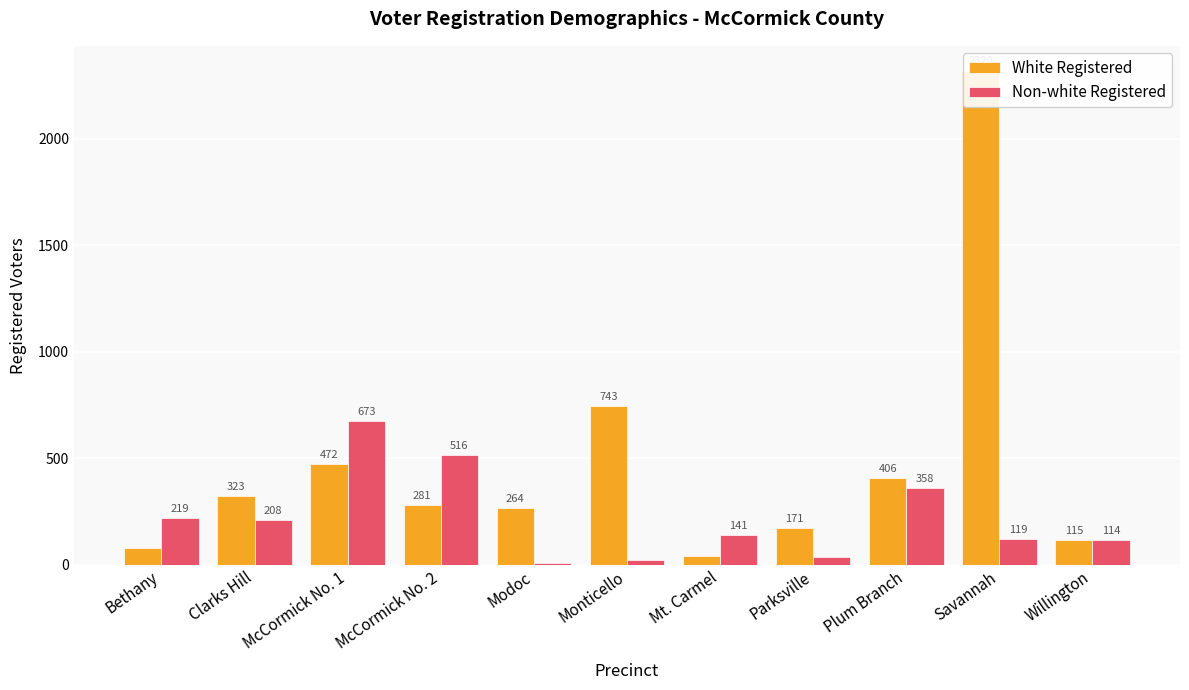

How many values in the White Registered series exceed 281?

5